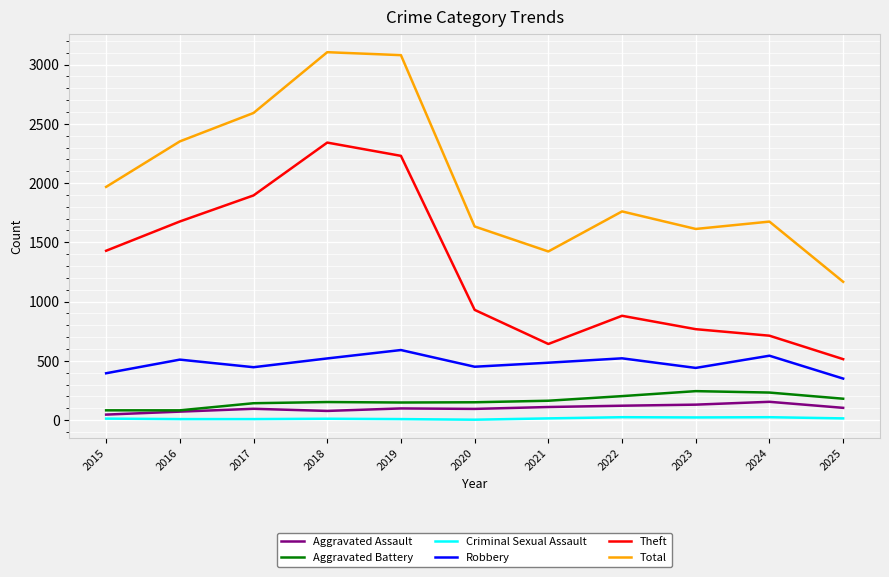

What is the difference between the highest and lowest values at 2025?

1153